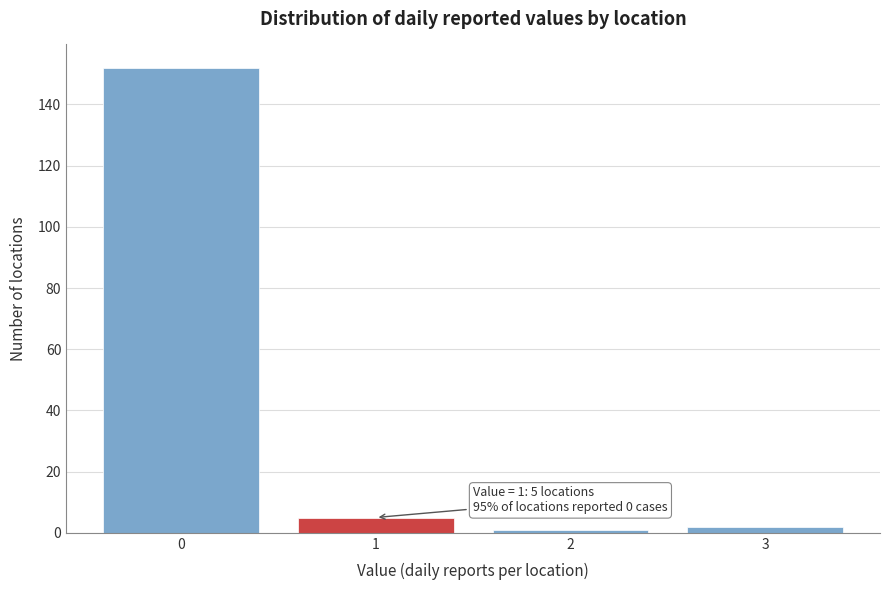

Reading right to left, list all the values displayed in this chart.

2	1	5	152